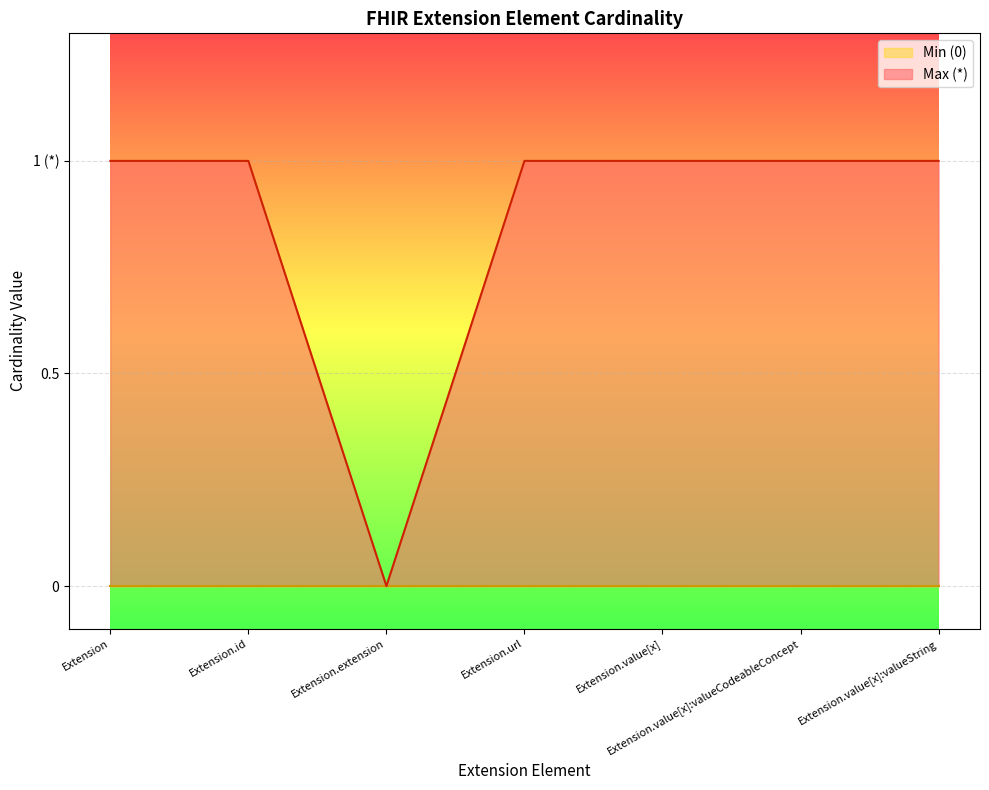

What is the label of the 1st point from the right?

Extension.value[x]:valueString